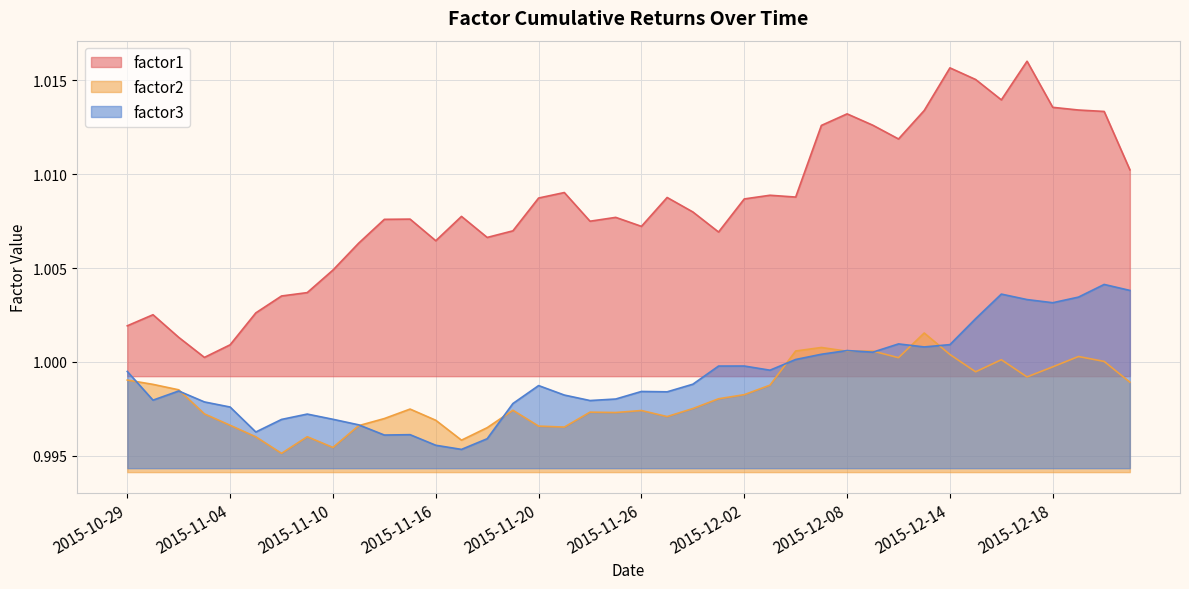

Between 2015-12-14 and 2015-11-03, which is larger?

2015-12-14